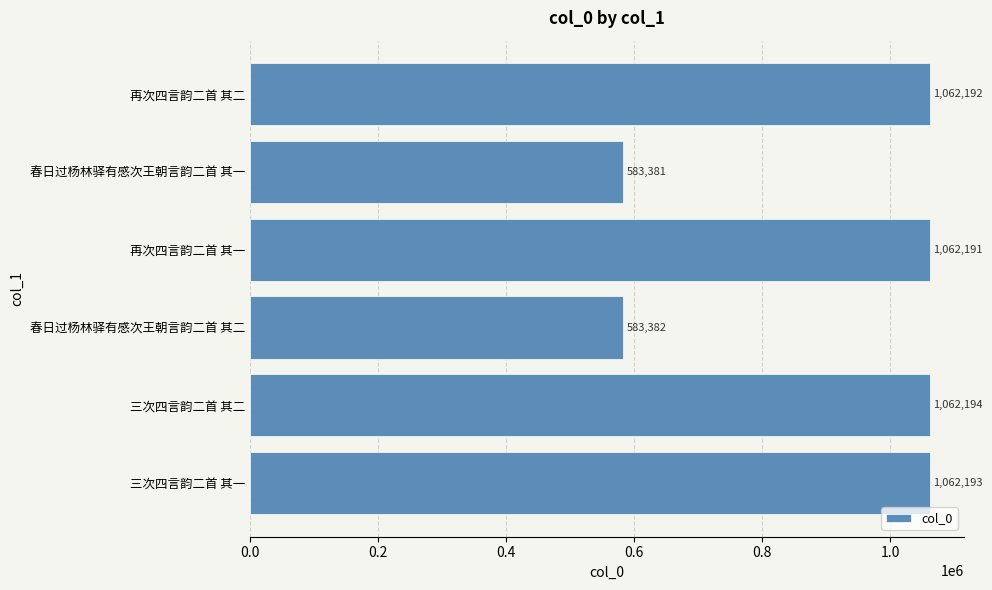

What is the minimum value shown in the chart?

583381